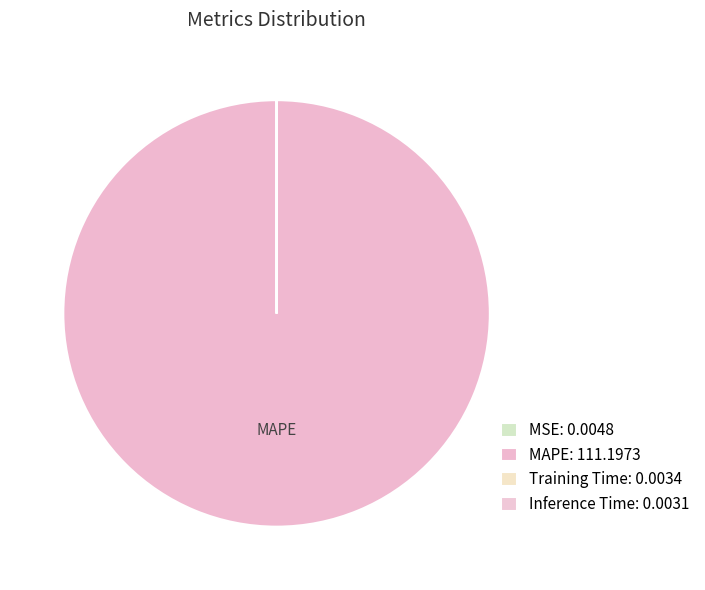

Which category has the smallest portion of the pie?

Inference Time